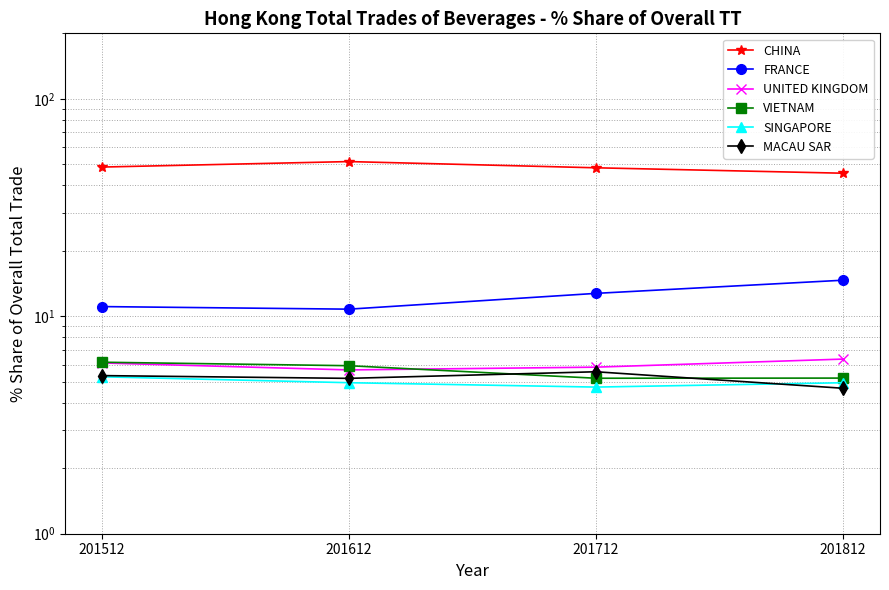

True or false: VIETNAM and CHINA cross at least once.

False